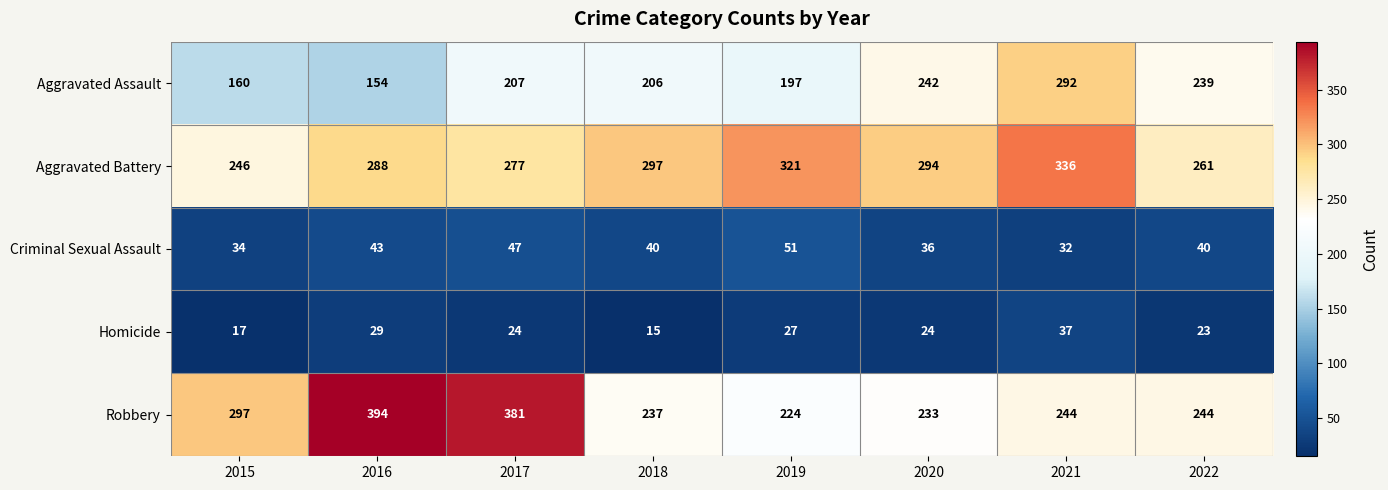

At which label does Robbery first exceed 244?

2015